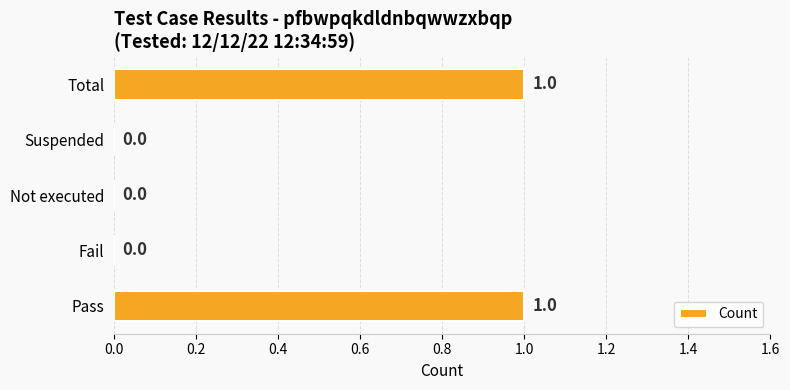

True or false: the data shows 1 at Fail.

False